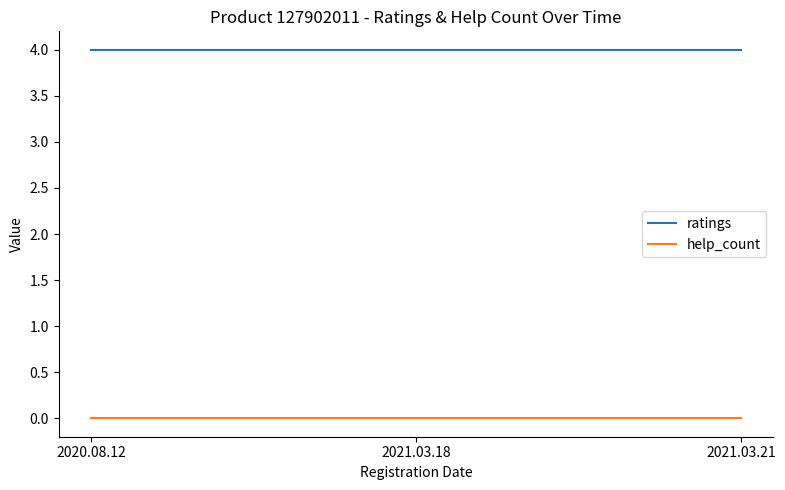

The value of help_count at 2021.03.21 is 0. True or false?

True